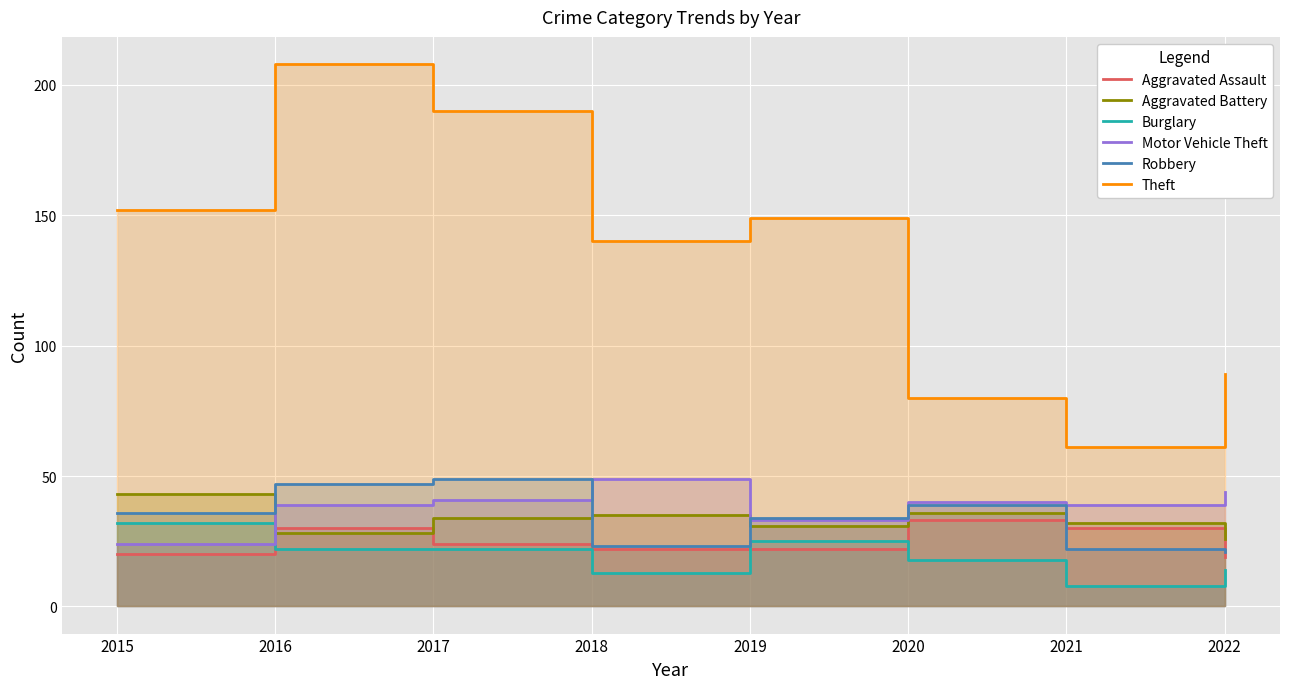

What is the sum of the Robbery values at 2021 and 2015?

58